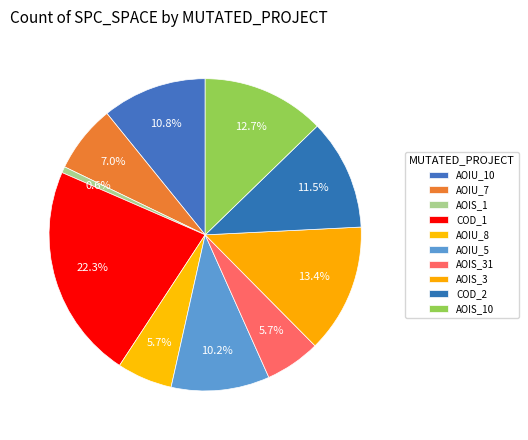

Is there a majority slice in this chart?

No